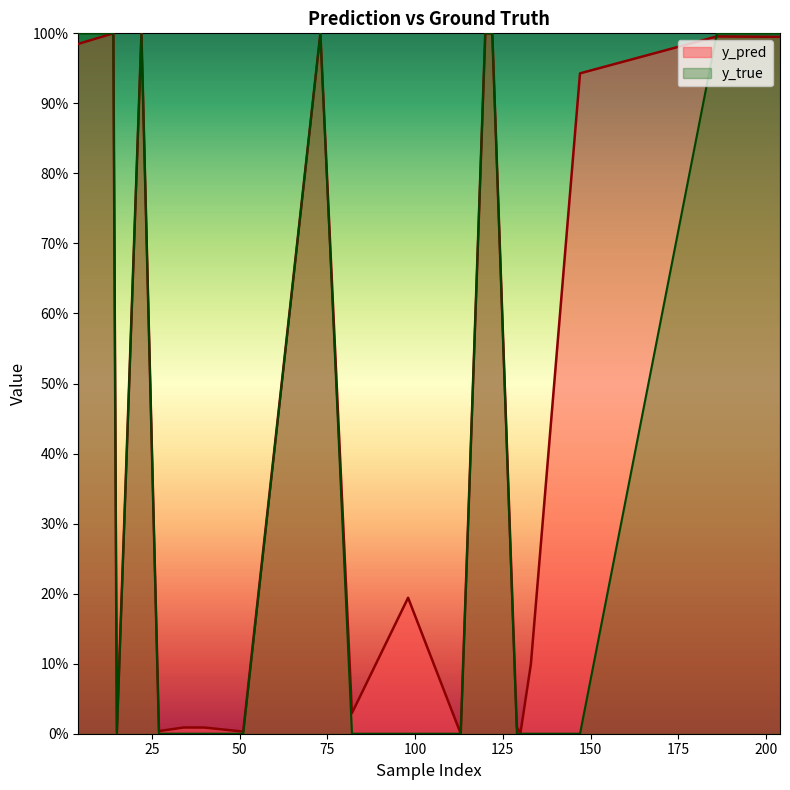

At how many categories does at least one series exceed 0?

20